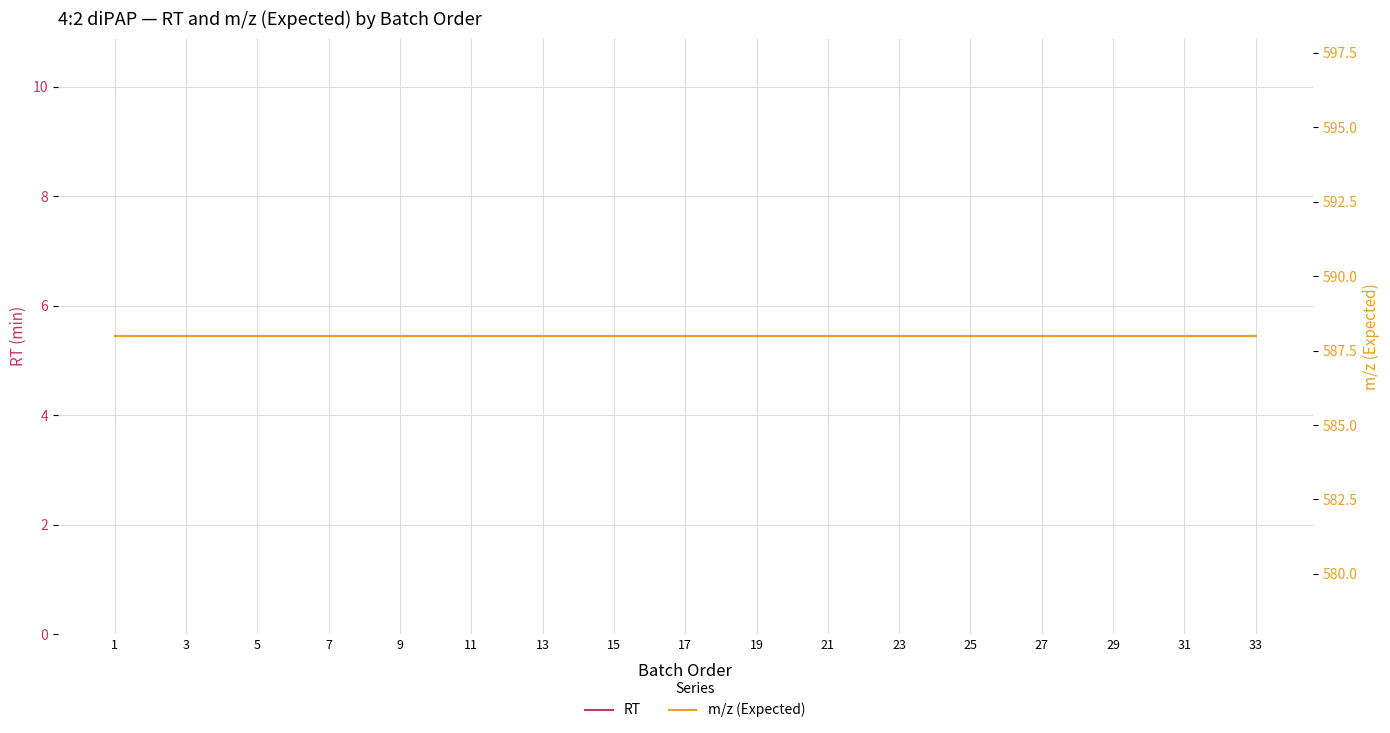

Reading left to right, extract all data points from this chart.

RT: 5.4	5.4	5.4	5.4	5.4	5.4	5.4	5.4	5.4	5.4	5.4	5.4	5.4	5.4	5.4	5.4	5.4	5.4	5.4	5.4	5.4	5.4	5.4	5.4	5.4	5.4	5.4	5.4	5.4	5.4	5.4	5.4	5.4
m/z (Expected): 588.0	588.0	588.0	588.0	588.0	588.0	588.0	588.0	588.0	588.0	588.0	588.0	588.0	588.0	588.0	588.0	588.0	588.0	588.0	588.0	588.0	588.0	588.0	588.0	588.0	588.0	588.0	588.0	588.0	588.0	588.0	588.0	588.0